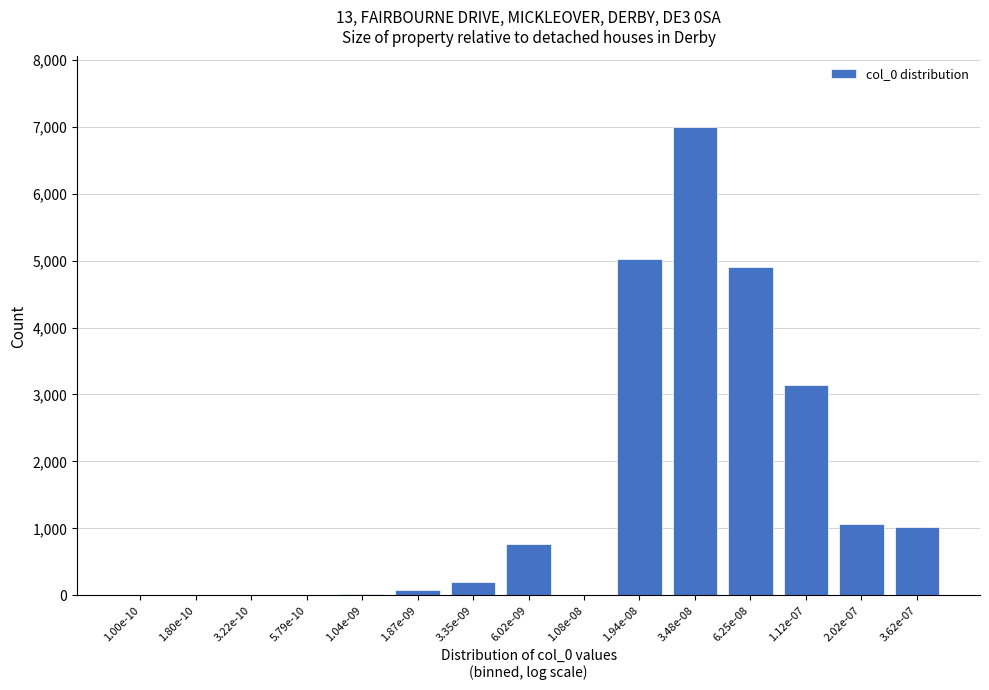

What is the sum of all values?

23227.0